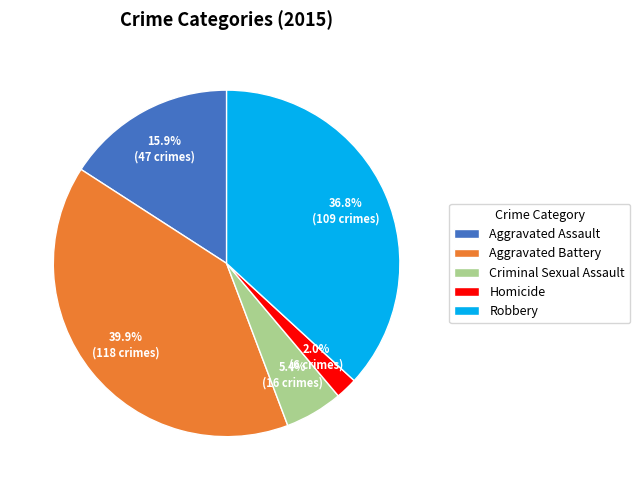

Is there a majority slice in this chart?

No